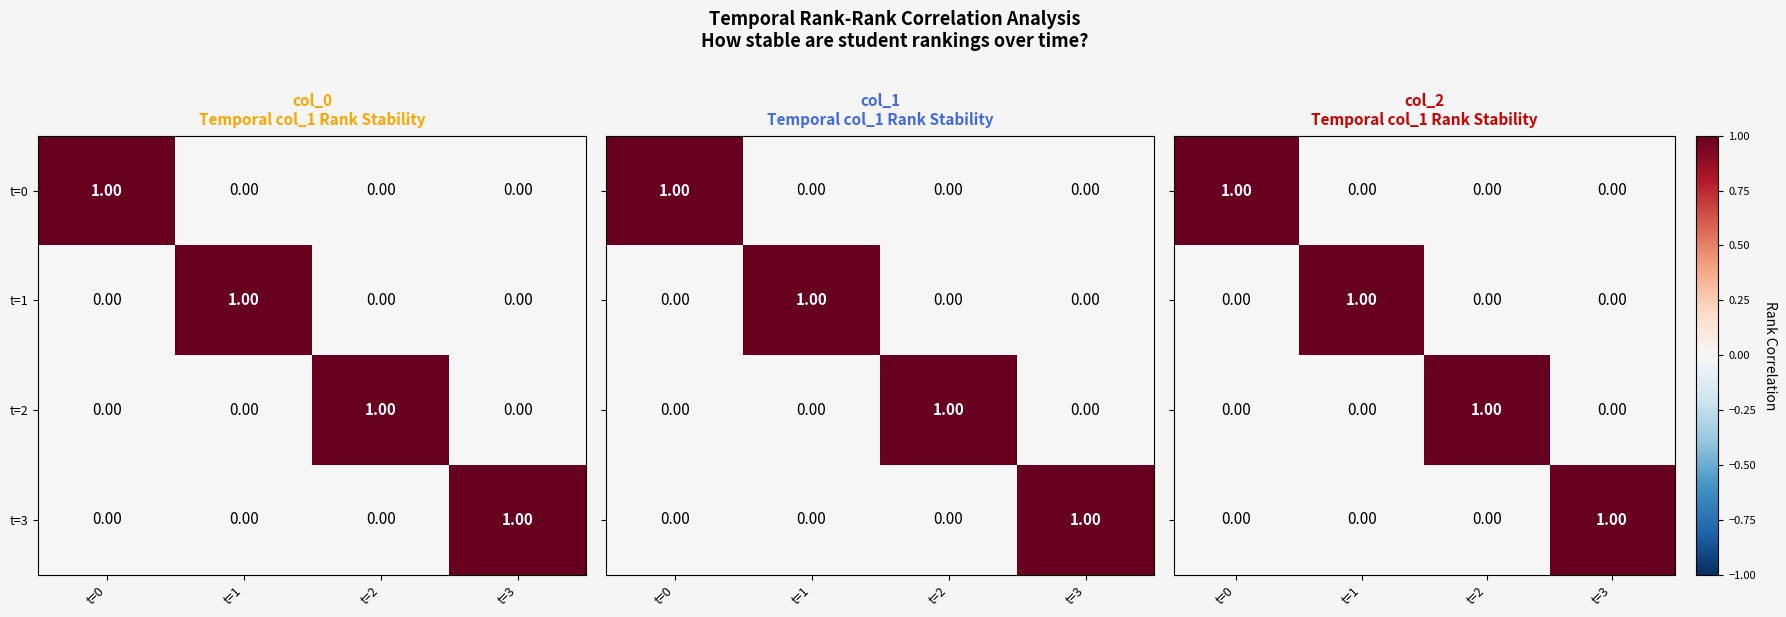

How many data points in t=1 are above 0?

1